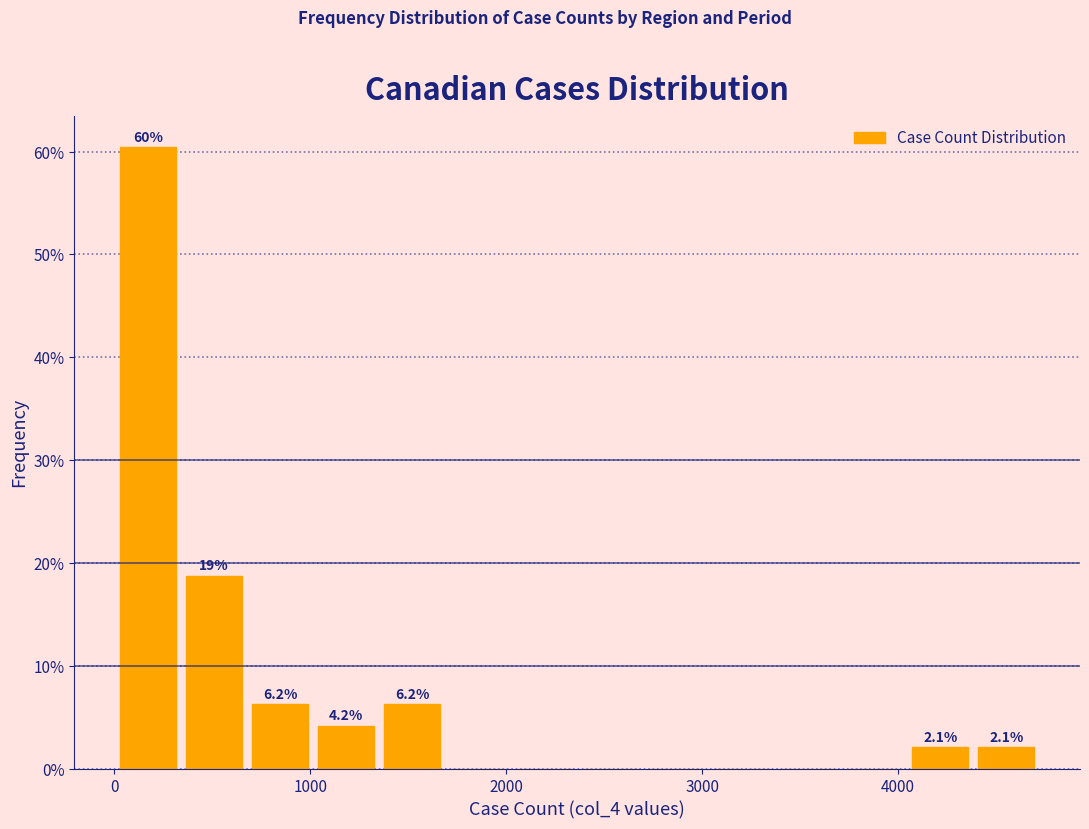

Read against the x-axis, roughly where is the centre of the tallest bar?

200